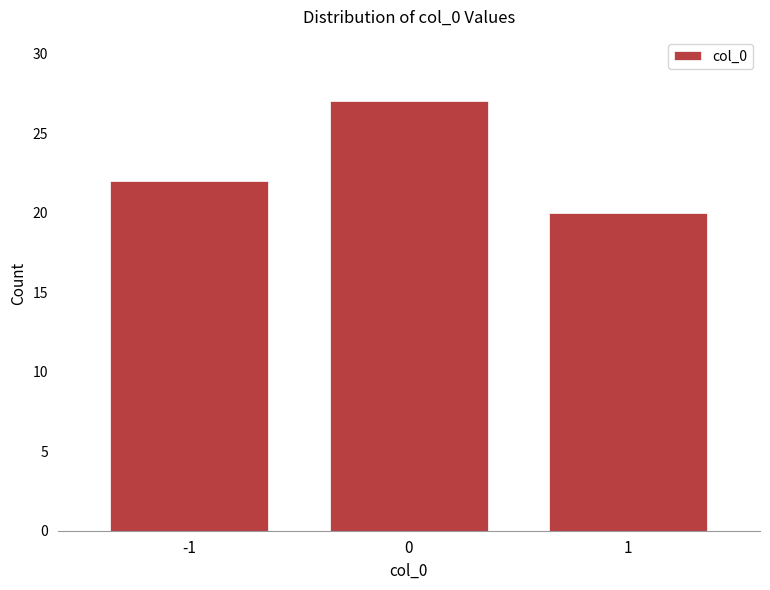

Reading right to left, transcribe all the data shown in this chart.

1=20	0=27	-1=22